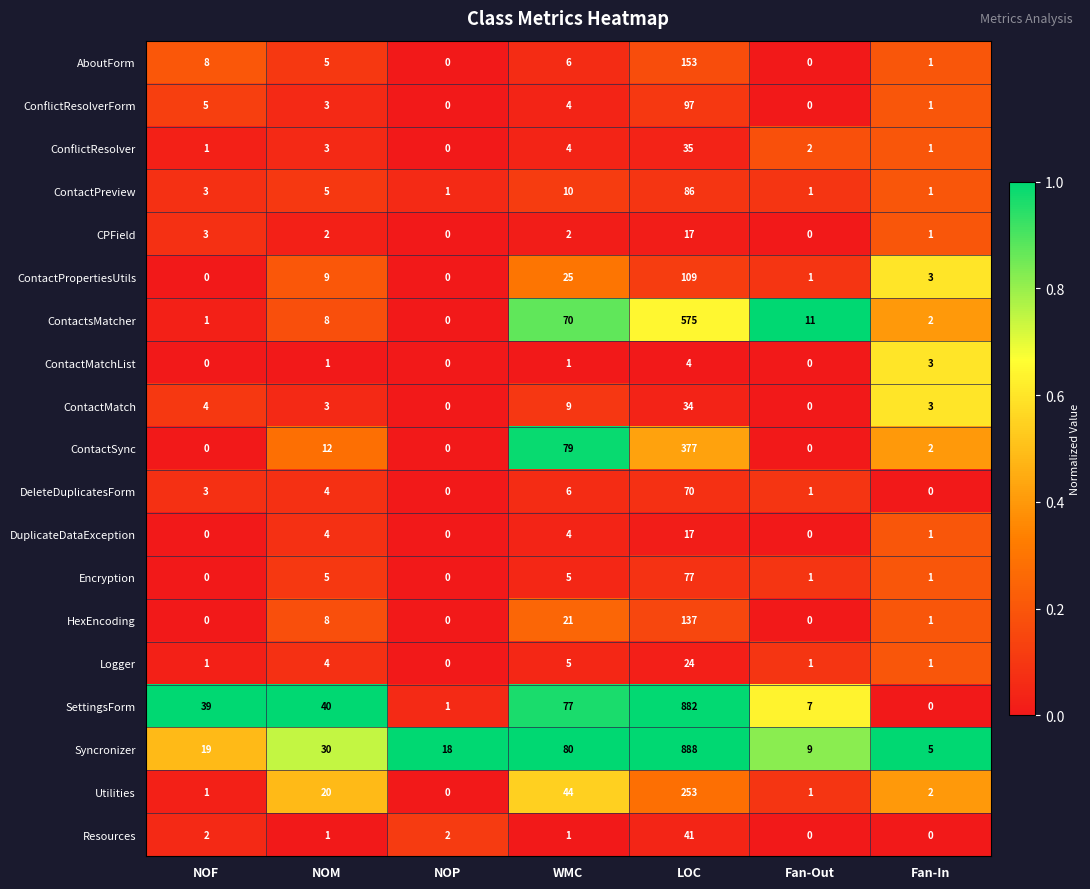

The value of Encryption at LOC is 17. True or false?

False